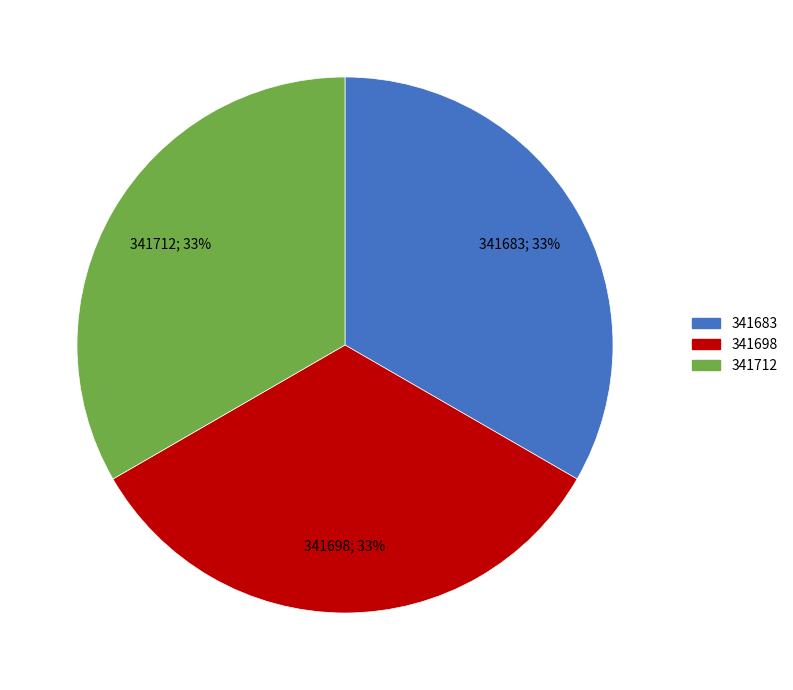

Count the number of slices in the pie.

3